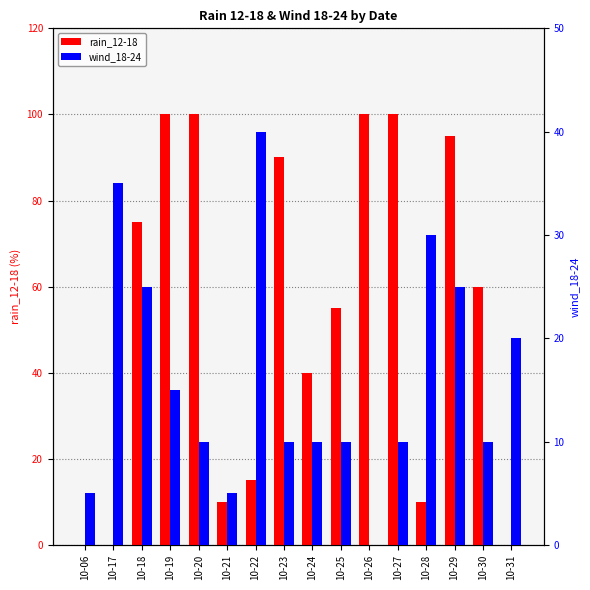

What is the difference between the rain_12-18 values at 10-21 and 10-26?

90